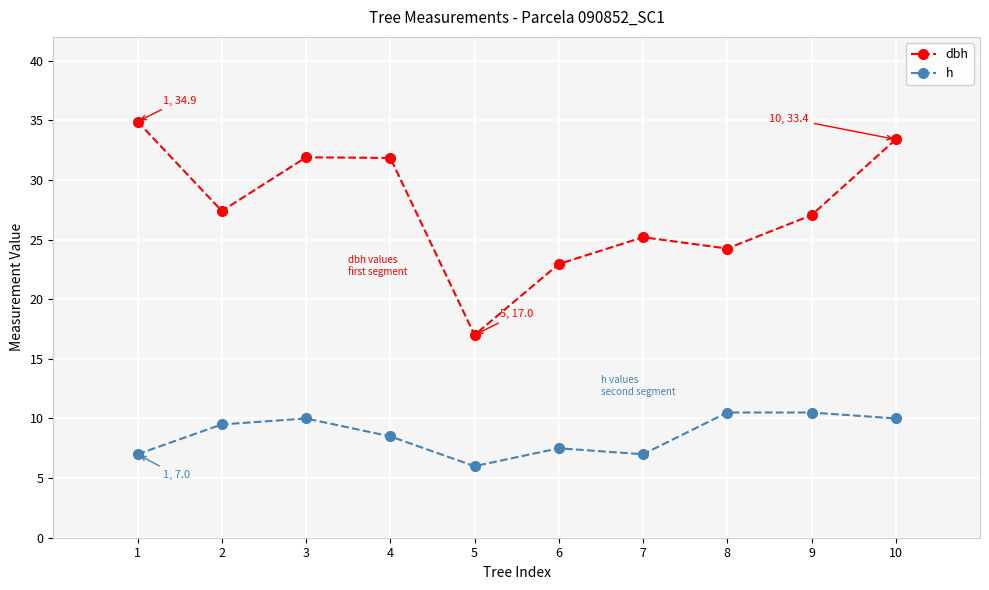

True or false: dbh and h intersect in this chart.

False